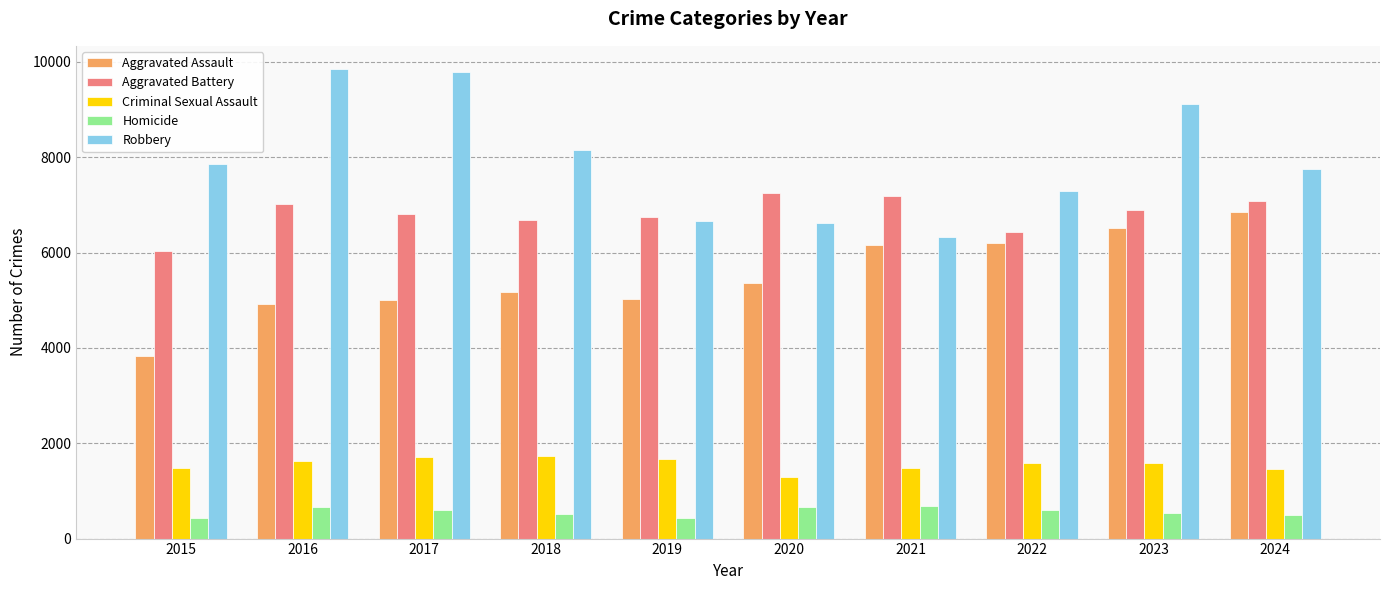

What is the difference between the maximum and minimum values in the Aggravated Assault series?

3006